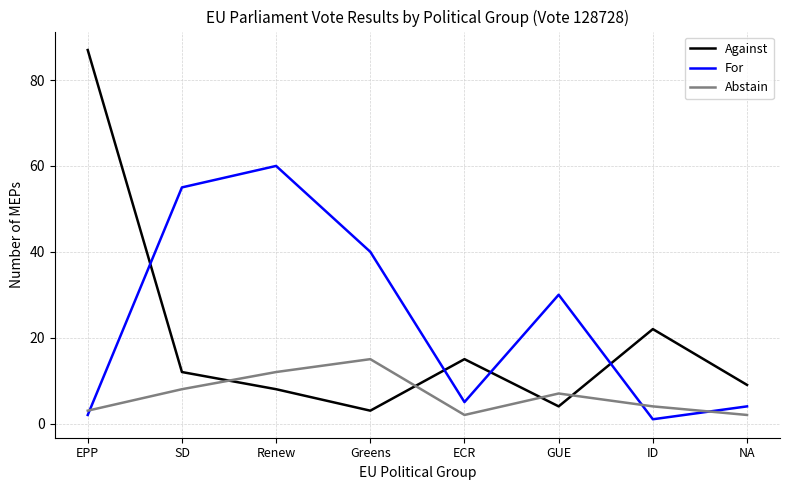

What is the sum of the For values at ECR and GUE?

35